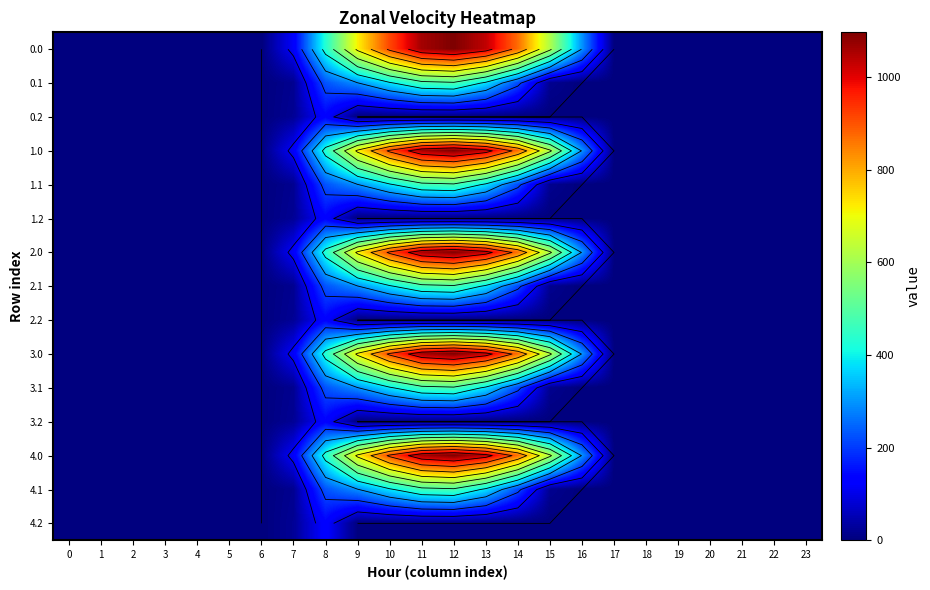

What is the total value across all series at 15?

3165.6